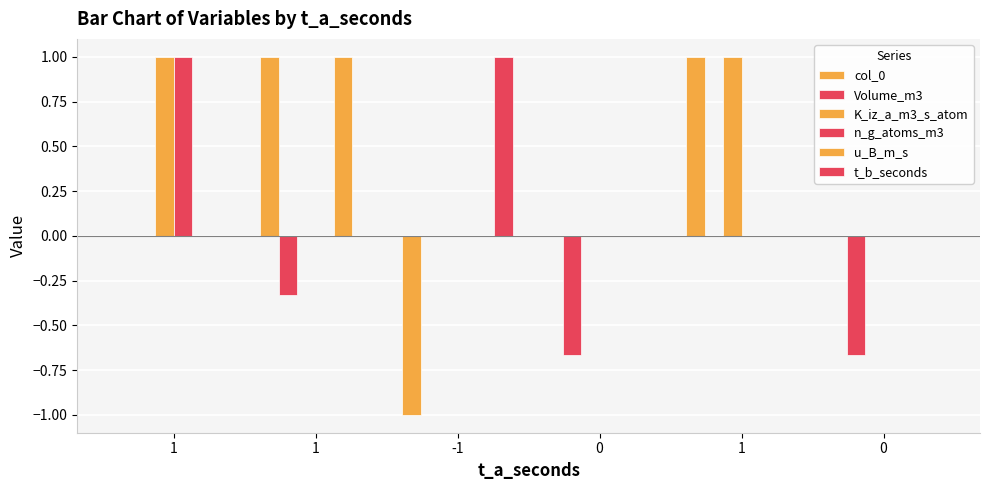

List the series in order of their peak value, lowest first.

Volume_m3, col_0, K_iz_a_m3_s_atom, n_g_atoms_m3, u_B_m_s, t_b_seconds